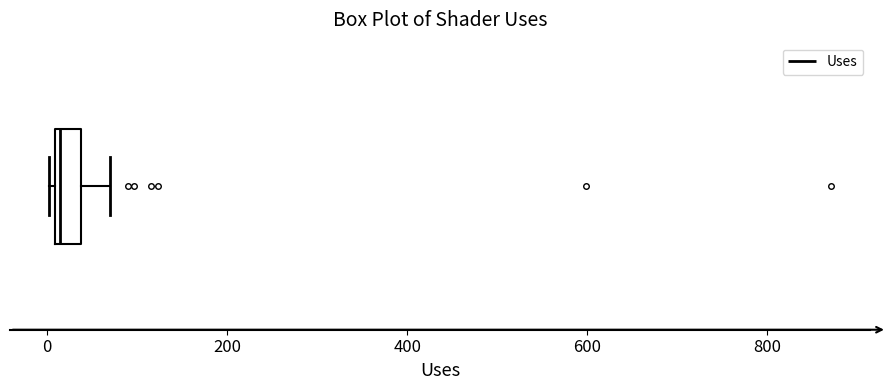

Where is the left edge of the box on the x-axis? The values are not printed on the chart, so give them approximately, as read against the axis.

0